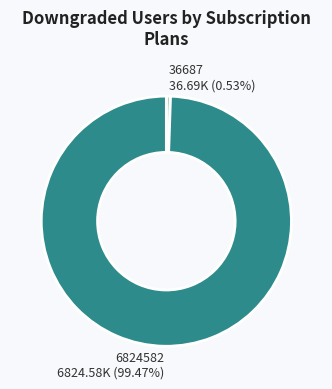

How many slices are in this pie chart?

2